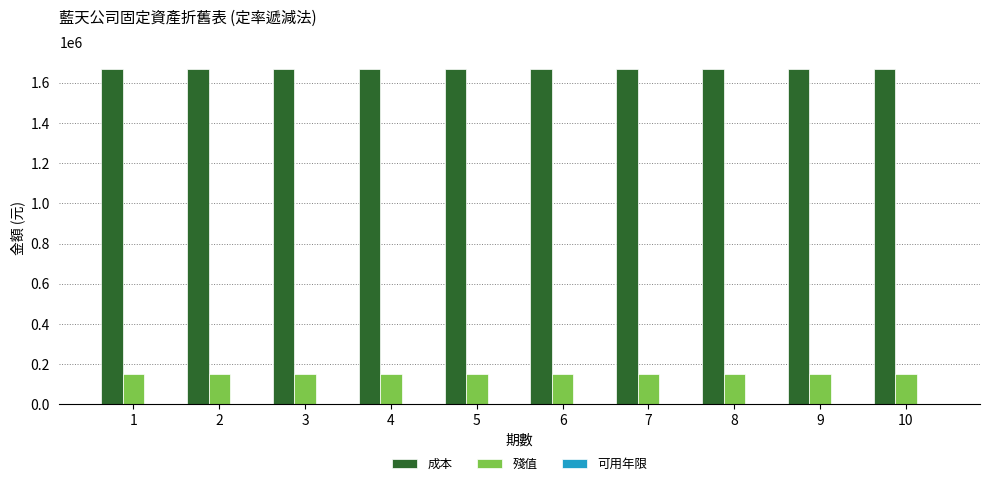

What is the maximum value shown in the chart?

1670000